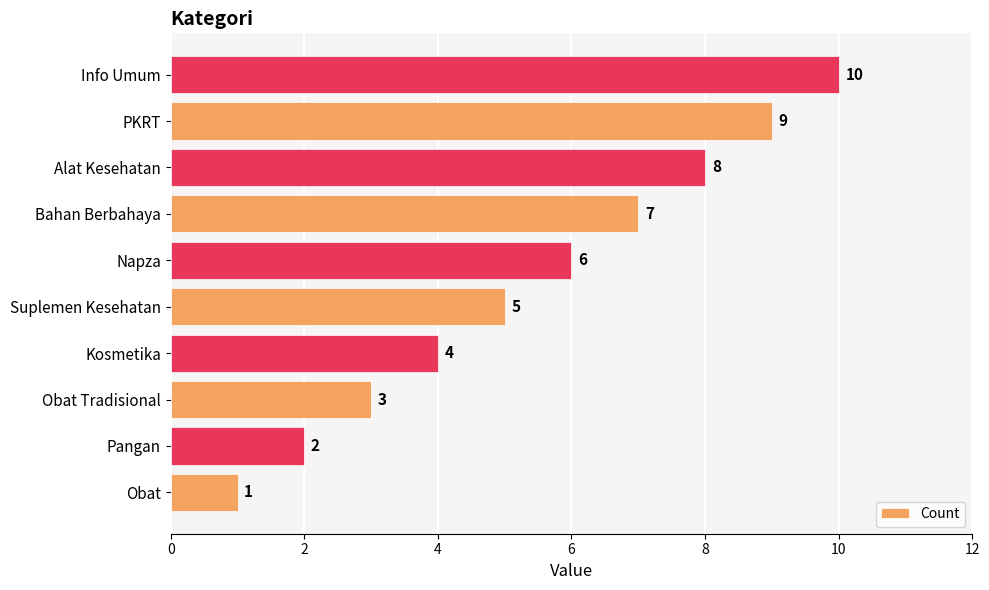

Rank the categories by value from lowest to highest.

Obat, Pangan, Obat Tradisional, Kosmetika, Suplemen Kesehatan, Napza, Bahan Berbahaya, Alat Kesehatan, PKRT, Info Umum